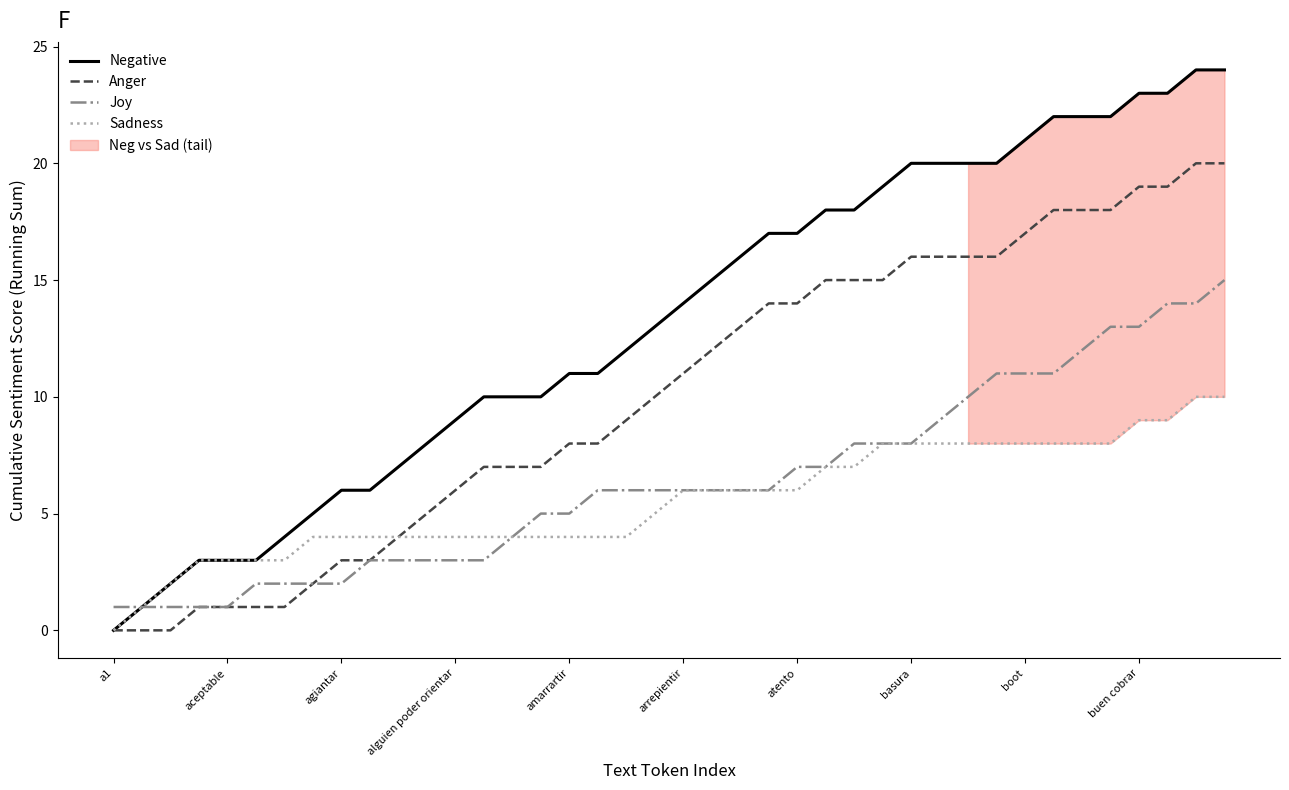

The value of Joy at alguien poder orientar is 3. True or false?

True